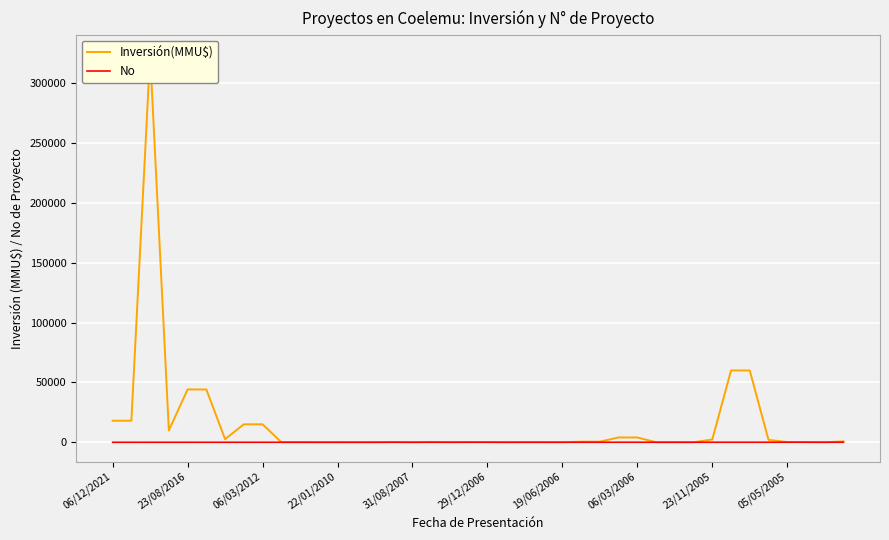

Which series has the largest total across all categories?

Inversión(MMU$)